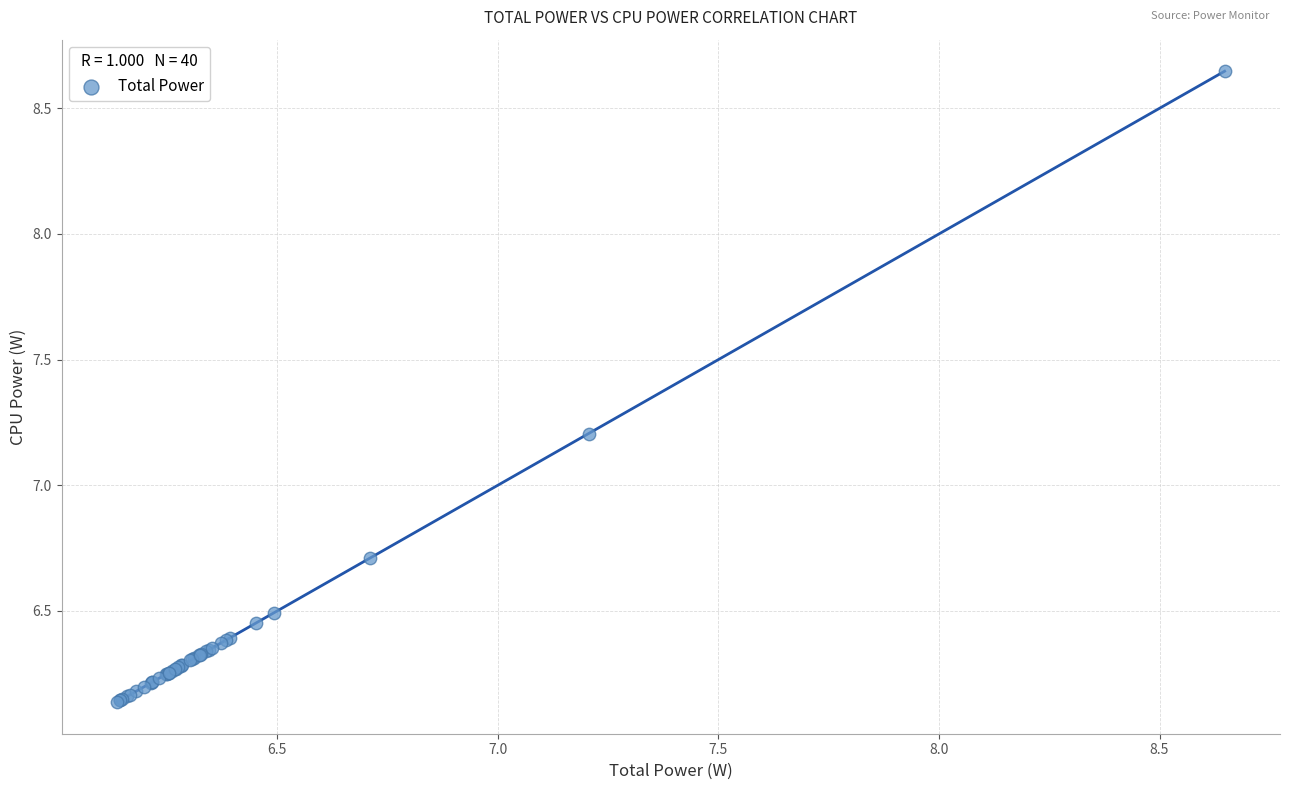

What Y value in the scatter plot is closest to 7?

7.2